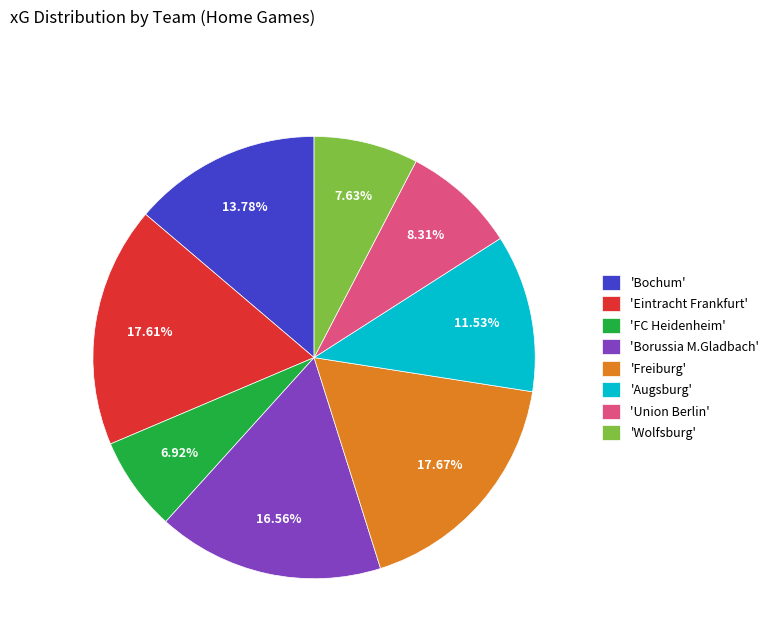

Count the number of slices in the pie.

8